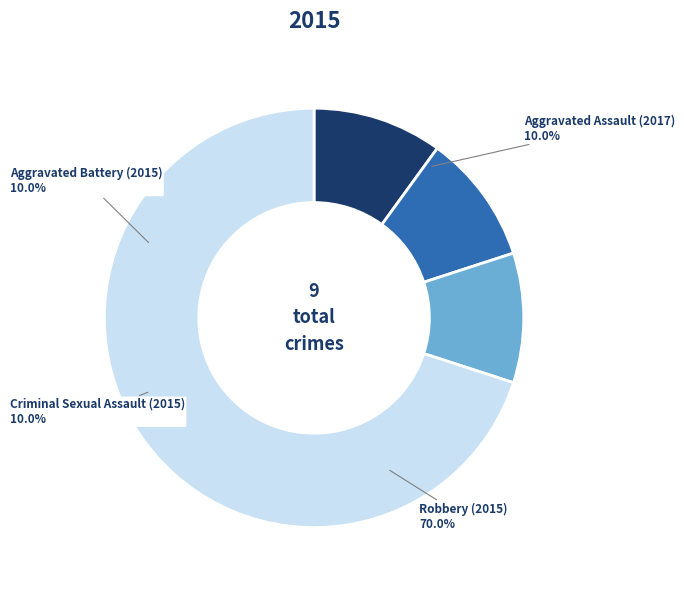

What is the change in value from Aggravated Assault (2017) to Robbery (2015)?

+6